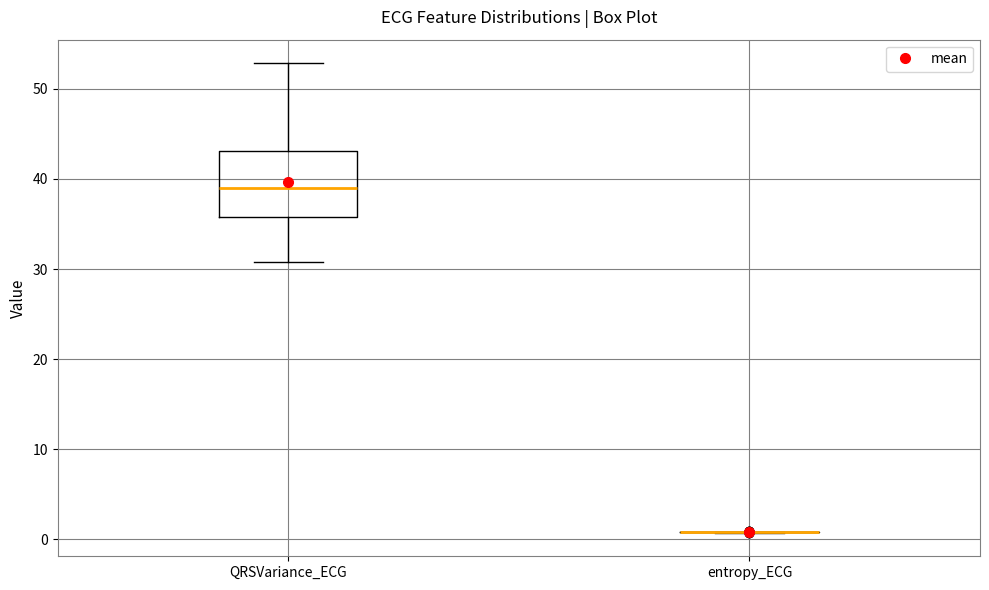

Where does the lower whisker of the box for QRSVariance_ECG end on the y-axis? The values are not printed on the chart, so give them approximately, as read against the axis.

31